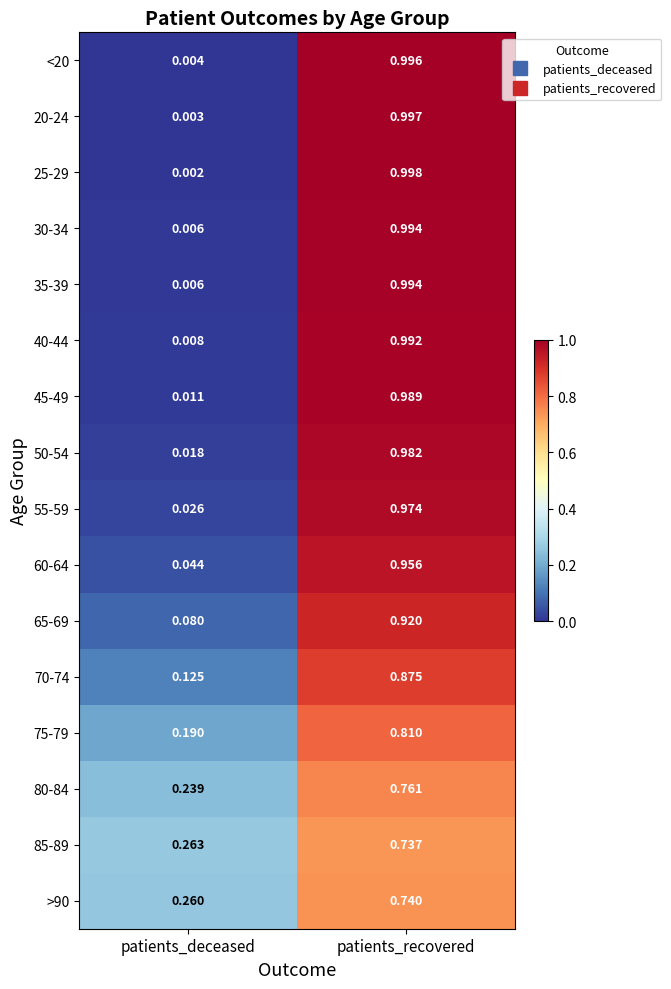

At which label does 20-24 reach its peak?

patients_recovered